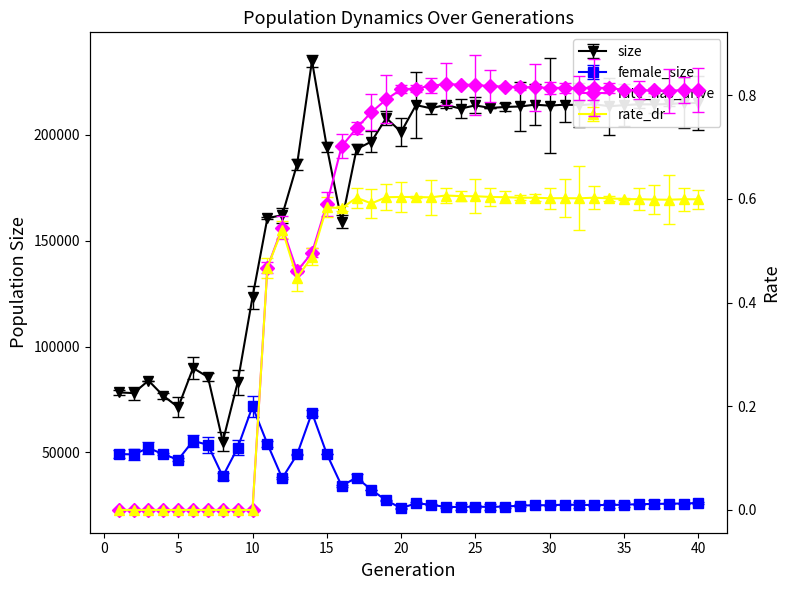

What is the highest value of the rate_has_drive series?

0.8